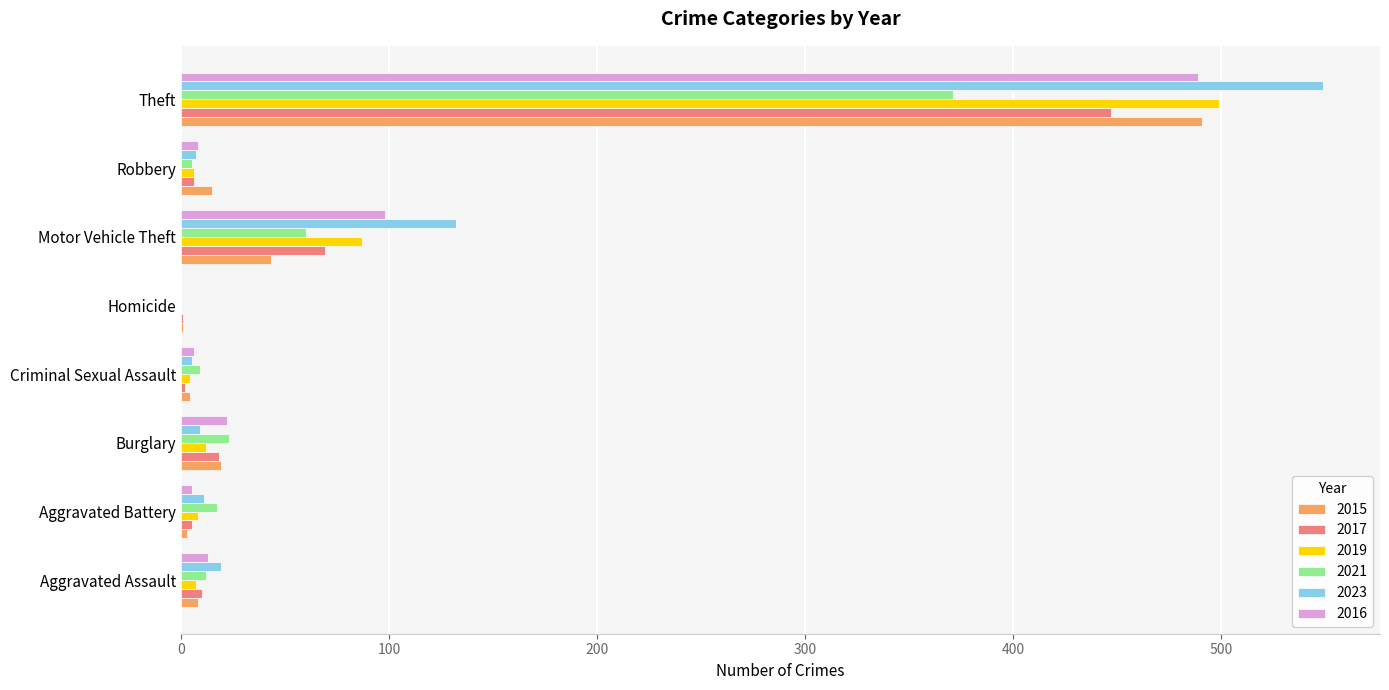

Which series has the widest spread of values?

2023